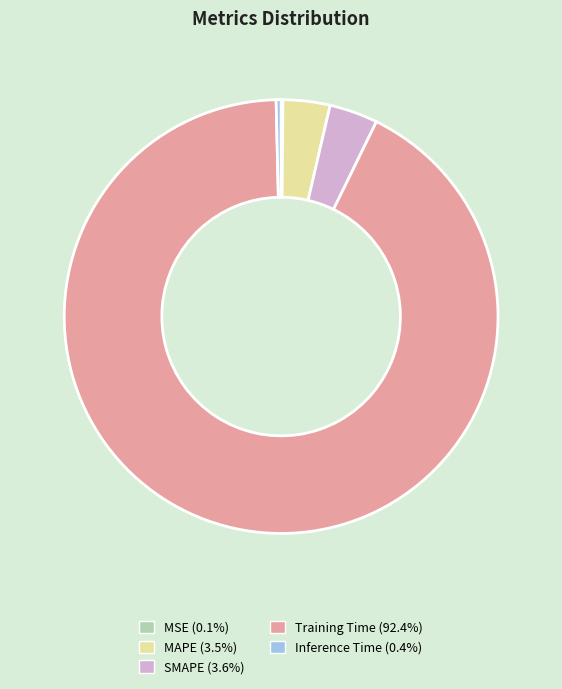

Combined, do SMAPE and Inference Time account for over 50%?

No